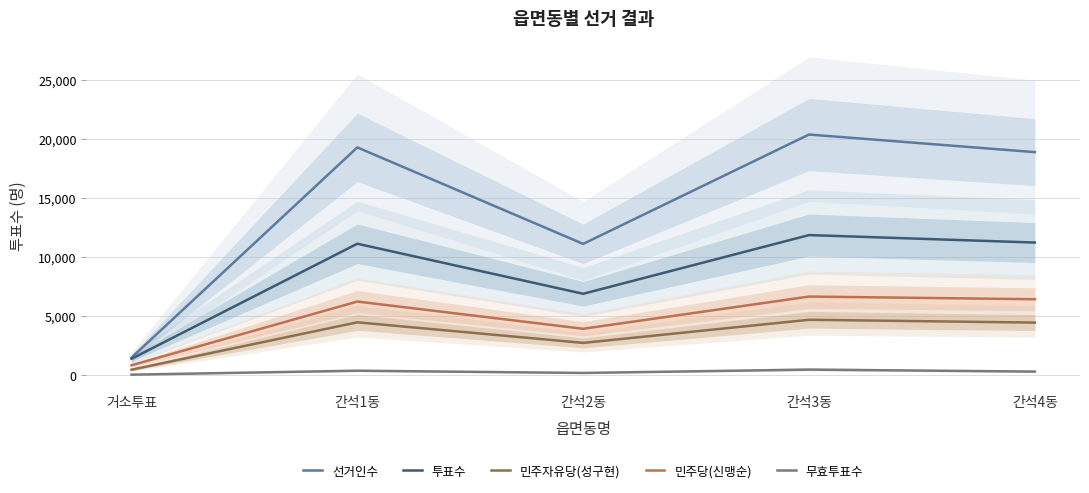

The value of 민주당(신맹순) at 거소투표 is 1428. True or false?

False